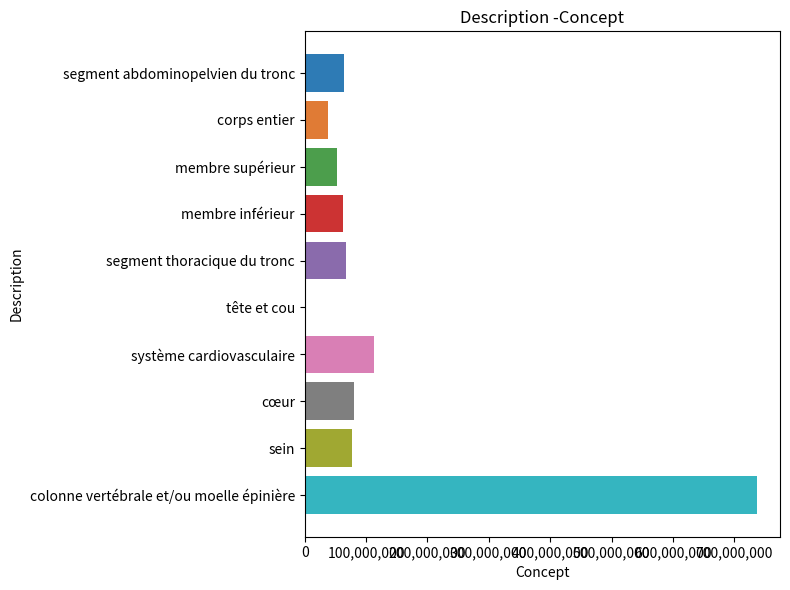

What is the sum of all values?

1293377061